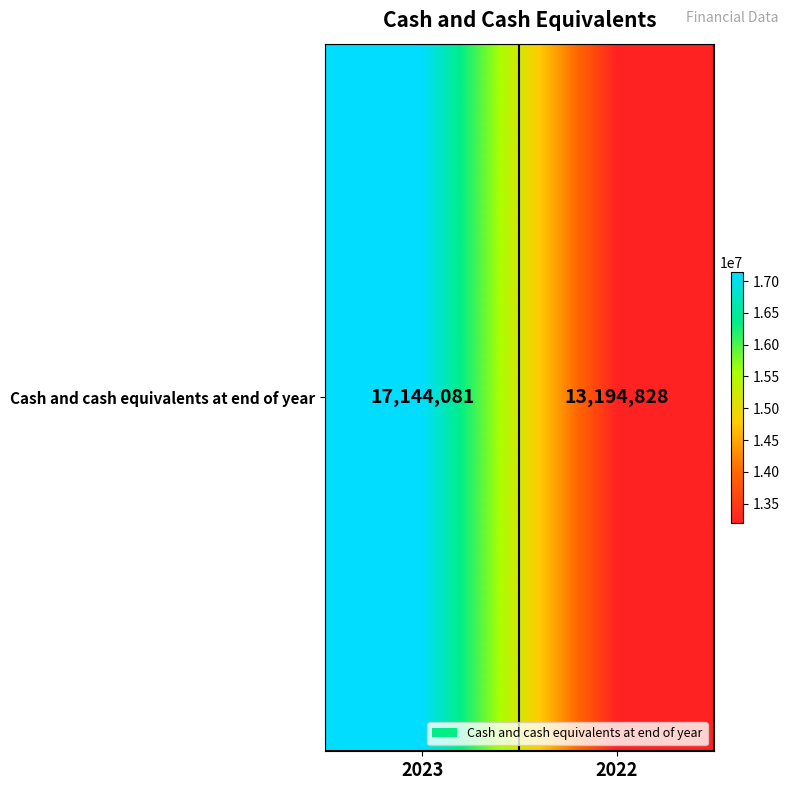

List the labels in order of value, smallest first.

2022, 2023